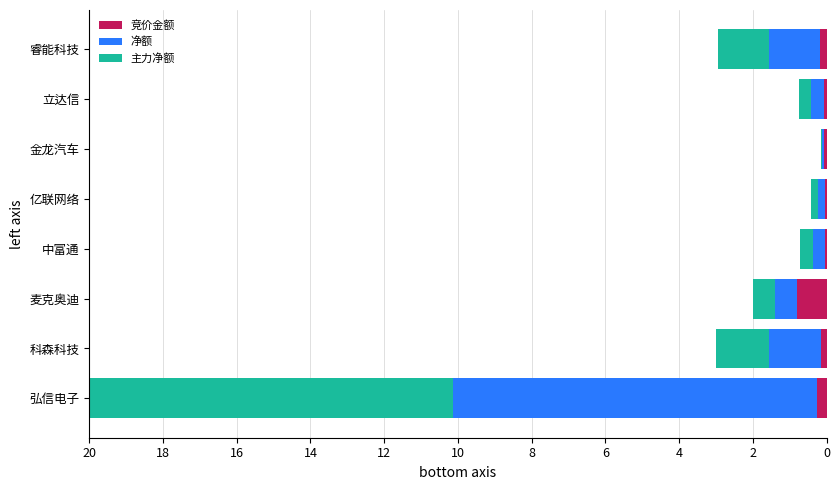

Which category has the highest value in the 竞价金额 series?

麦克奥迪